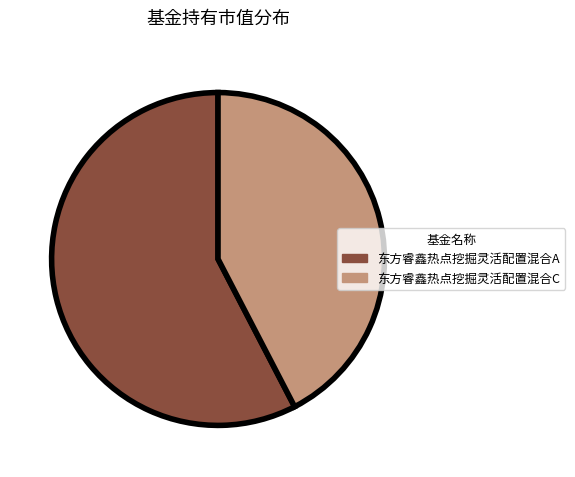

Rank the categories by value from highest to lowest.

东方睿鑫热点挖掘灵活配置混合A, 东方睿鑫热点挖掘灵活配置混合C